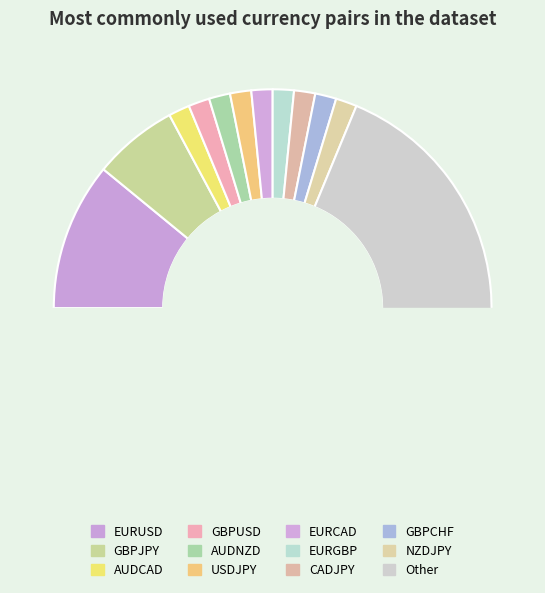

Which category accounts for the majority?

Other